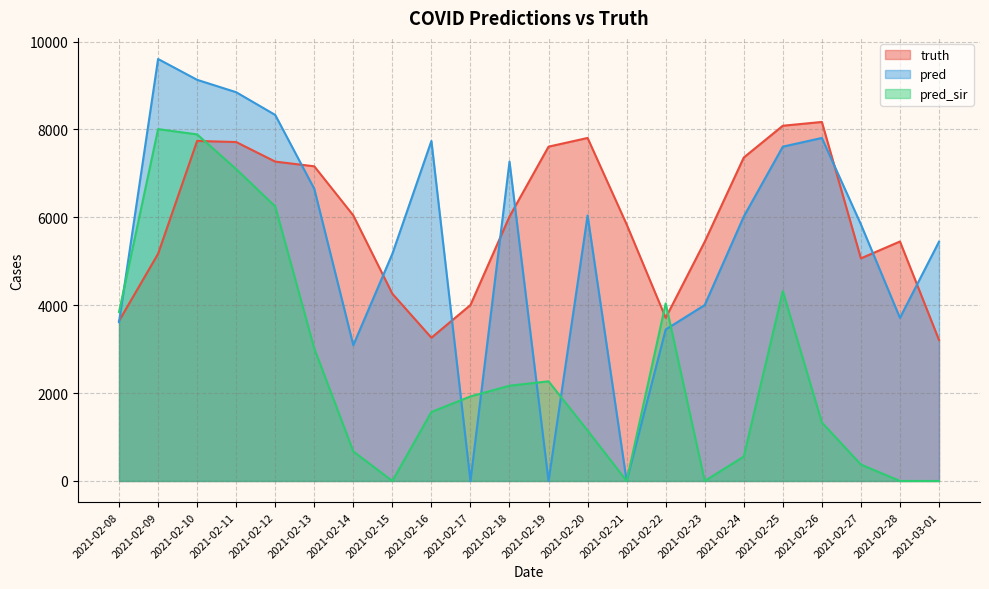

How many times do pred and pred_sir cross each other?

6